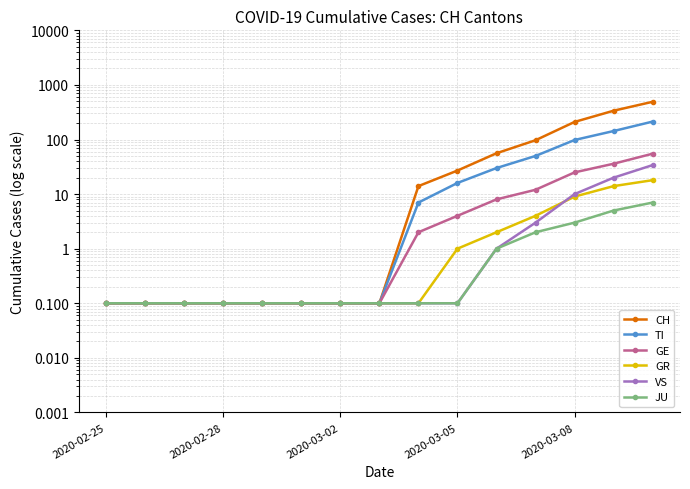

What is the sum of all GR values?

48.9